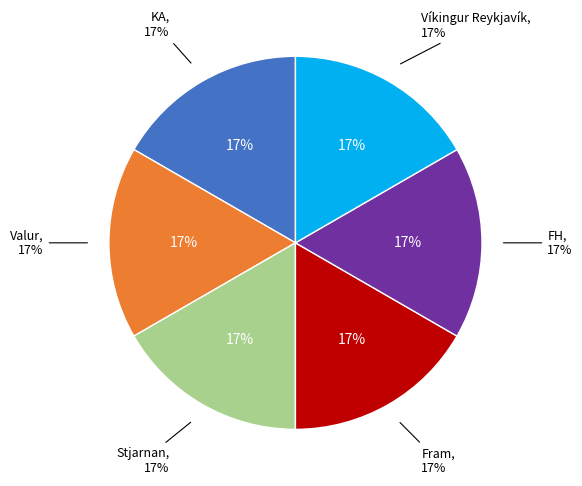

Combined, do Breidablik and KA account for over 50%?

No